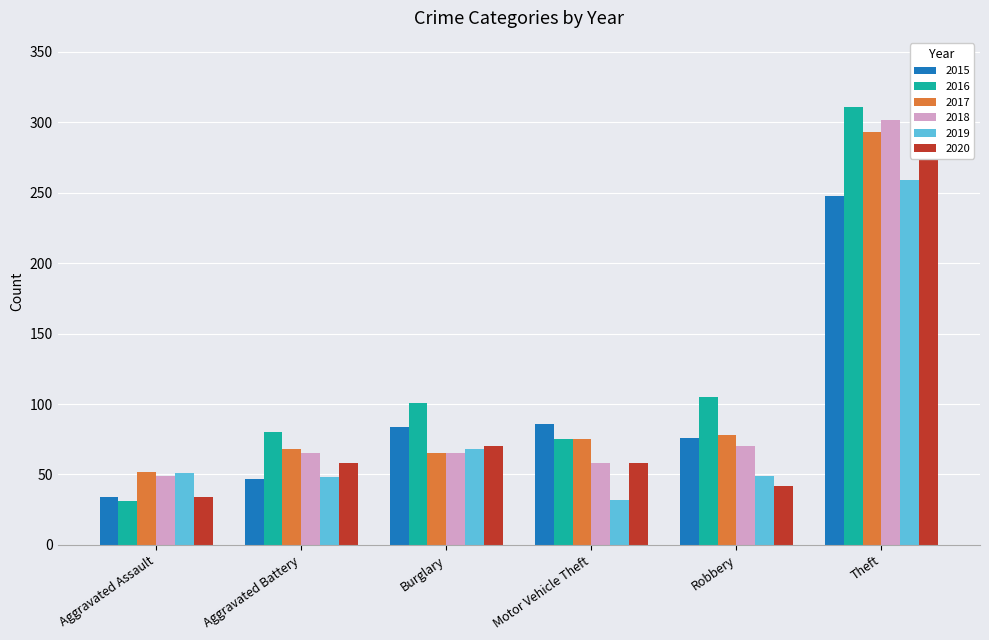

Rank the series by their maximum value, from highest to lowest.

2016, 2018, 2017, 2020, 2019, 2015